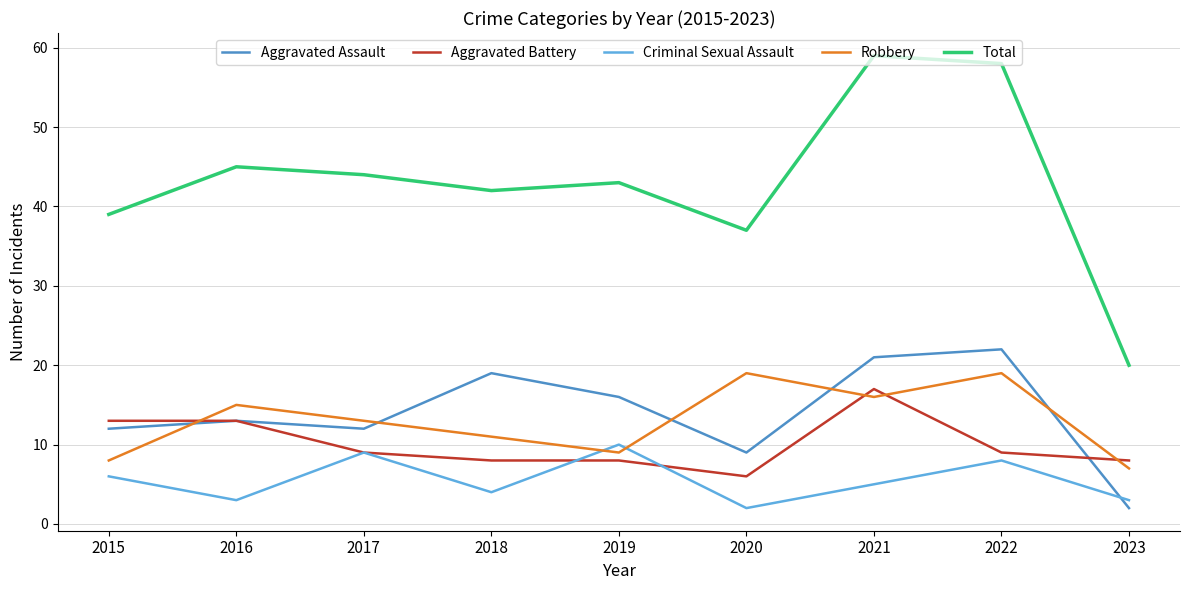

Reading left to right, what are all the values shown in this chart?

Aggravated Assault: 2015=12	2016=13	2017=12	2018=19	2019=16	2020=9	2021=21	2022=22	2023=2
Aggravated Battery: 2015=13	2016=13	2017=9	2018=8	2019=8	2020=6	2021=17	2022=9	2023=8
Criminal Sexual Assault: 2015=6	2016=3	2017=9	2018=4	2019=10	2020=2	2021=5	2022=8	2023=3
Robbery: 2015=8	2016=15	2017=13	2018=11	2019=9	2020=19	2021=16	2022=19	2023=7
Total: 2015=39	2016=45	2017=44	2018=42	2019=43	2020=37	2021=59	2022=58	2023=20